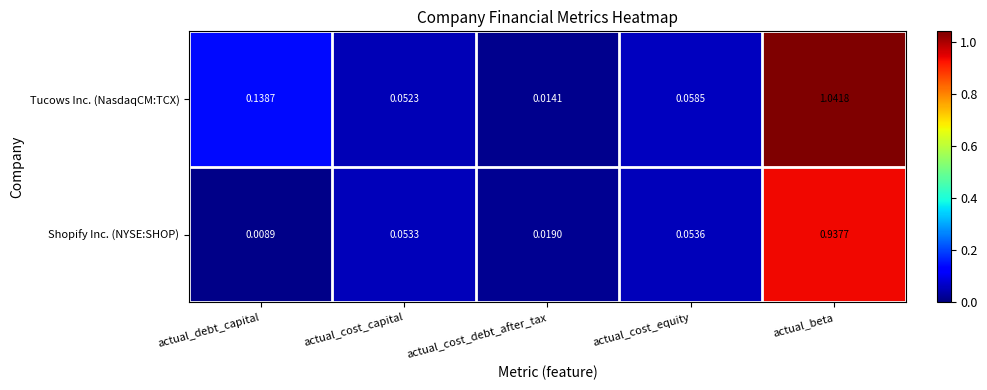

Which series has the largest total across all categories?

Tucows Inc. (NasdaqCM:TCX)